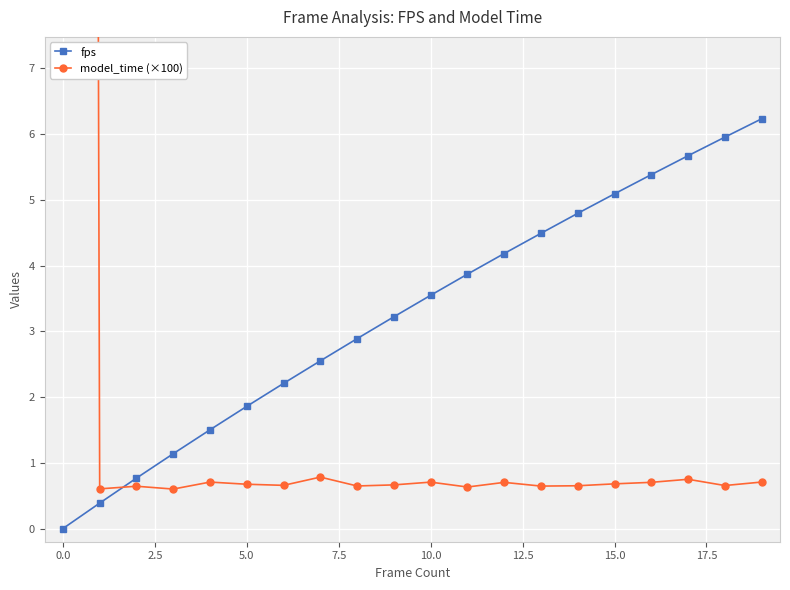

What is the highest value of the fps series?

6.2